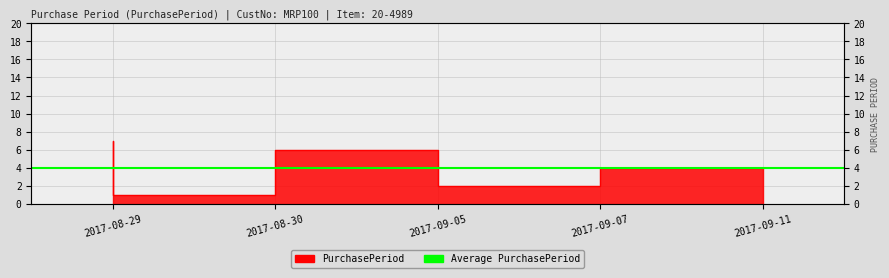

Reading left to right, extract all data points from this chart.

7	1	6	2	4